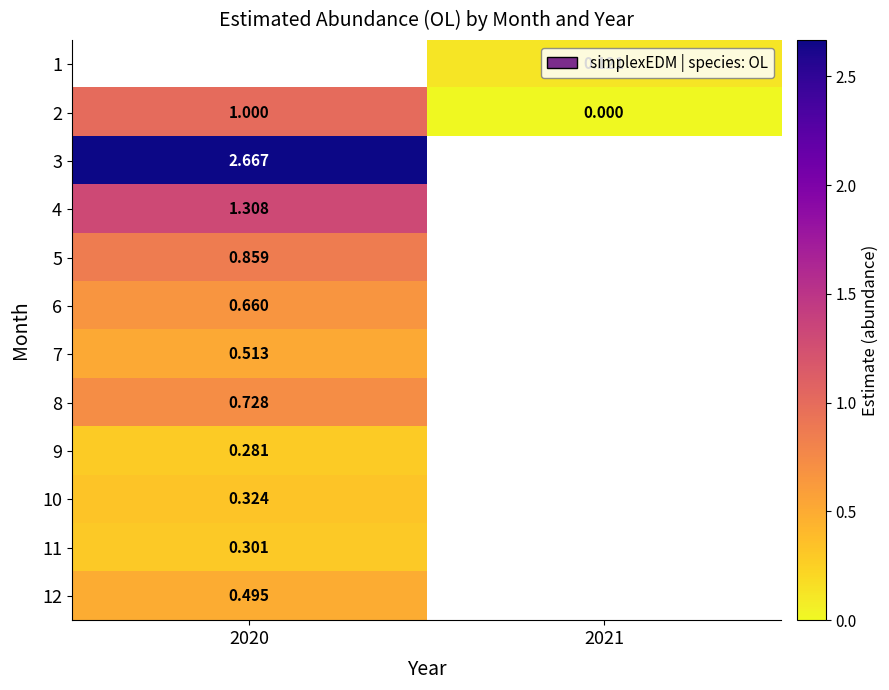

What is the lowest value of the 6 series?

0.7